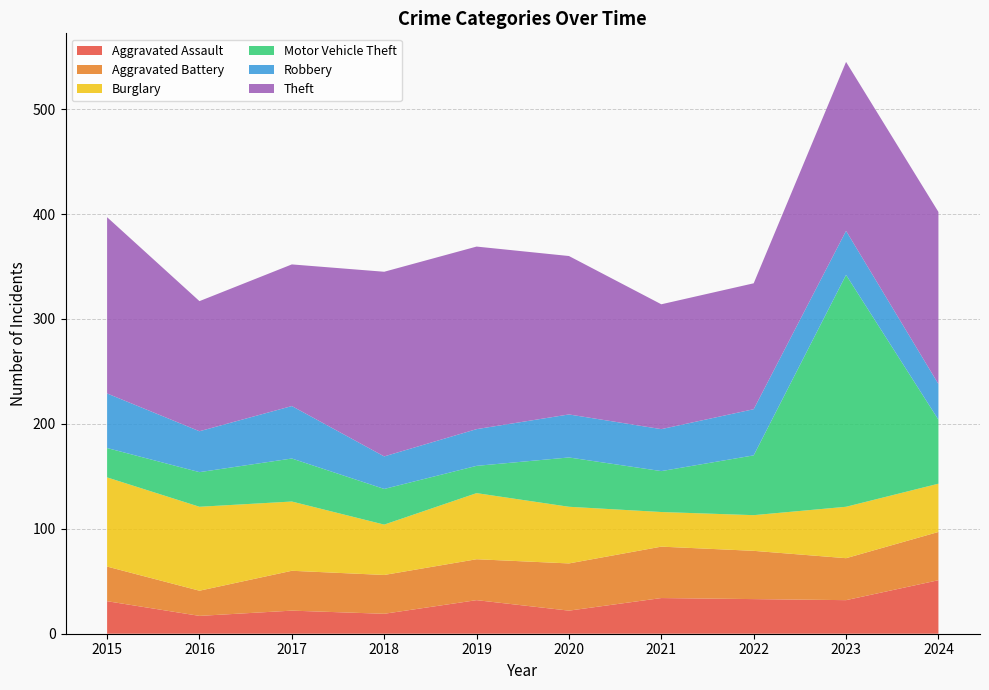

Reading left to right, transcribe all the data shown in this chart.

Aggravated Assault: 2015=31	2016=17	2017=22	2018=19	2019=32	2020=22	2021=34	2022=33	2023=32	2024=51
Aggravated Battery: 2015=33	2016=24	2017=38	2018=37	2019=39	2020=45	2021=49	2022=46	2023=40	2024=46
Burglary: 2015=85	2016=80	2017=66	2018=48	2019=63	2020=54	2021=33	2022=34	2023=49	2024=46
Motor Vehicle Theft: 2015=28	2016=33	2017=41	2018=34	2019=26	2020=47	2021=39	2022=57	2023=221	2024=61
Robbery: 2015=52	2016=39	2017=50	2018=31	2019=35	2020=41	2021=40	2022=44	2023=42	2024=34
Theft: 2015=168	2016=124	2017=135	2018=176	2019=174	2020=151	2021=119	2022=120	2023=161	2024=164